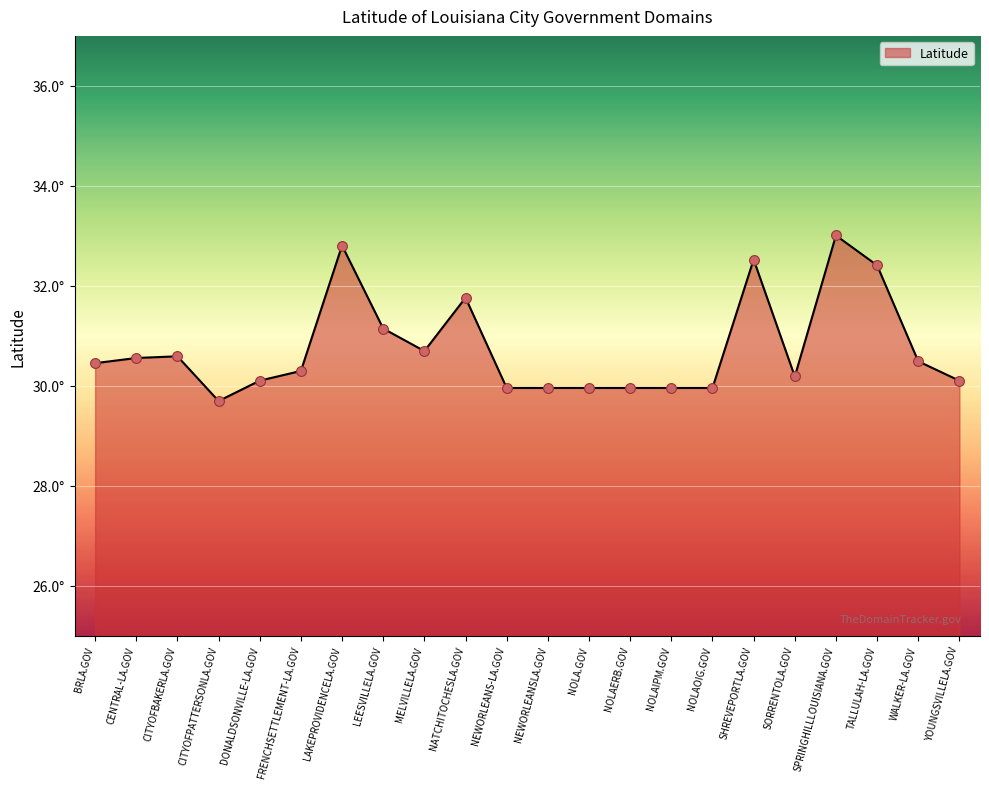

What is the change in value from CENTRAL-LA.GOV to YOUNGSVILLELA.GOV?

-0.5